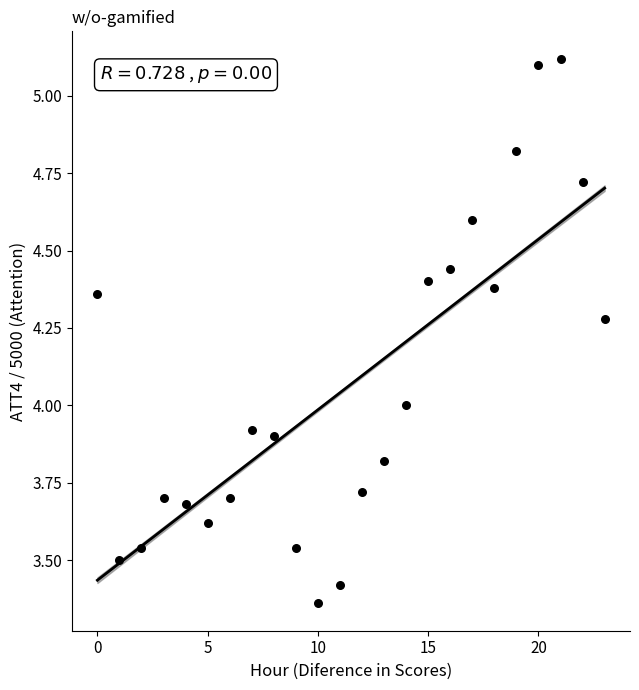

What is the range of Y values (max minus min)?

1.8